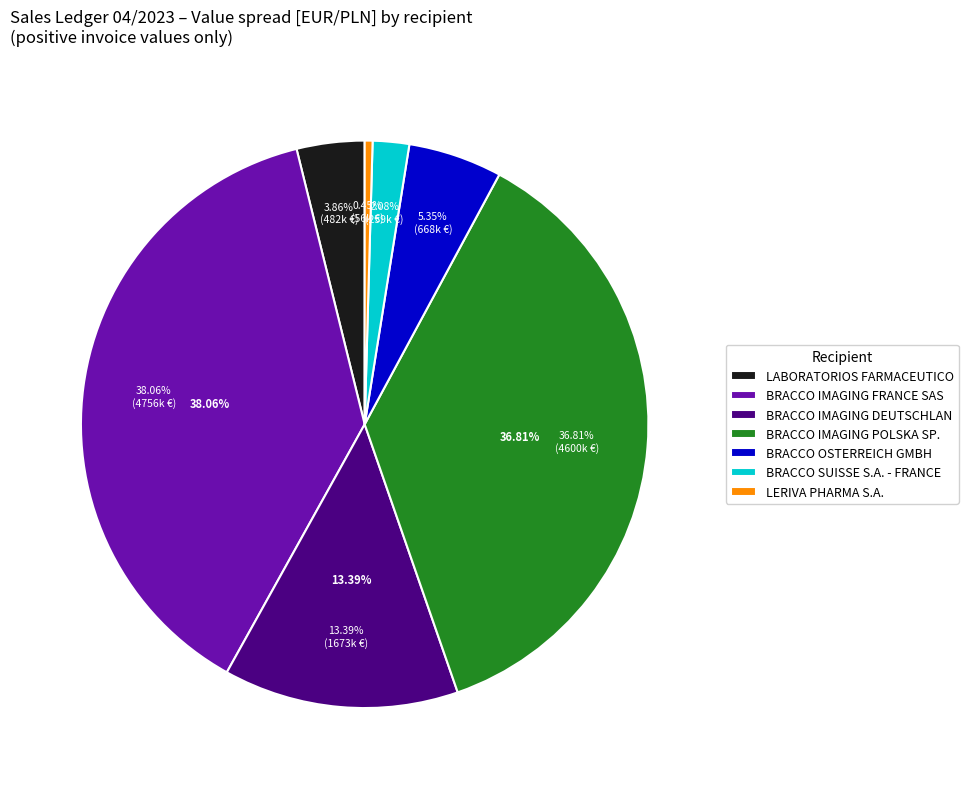

Combined, do LABORATORIOS FARMACEUTICO and BRACCO SUISSE S.A. - FRANCE account for over 50%?

No